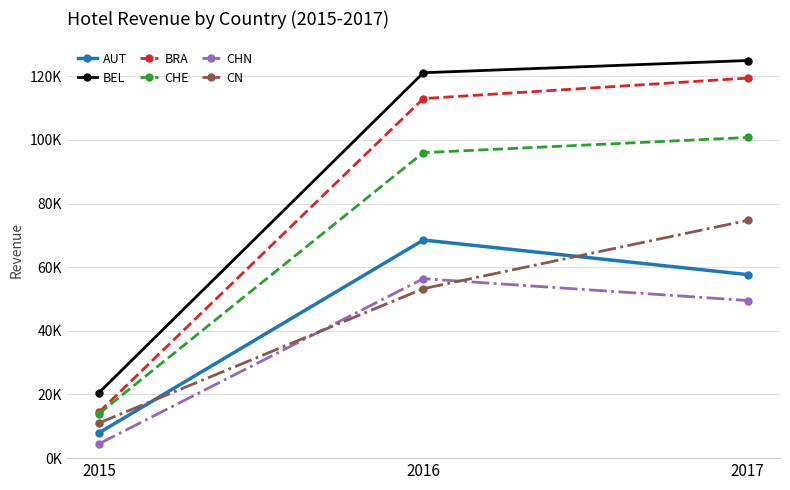

Does the chart have visible grid lines?

Yes